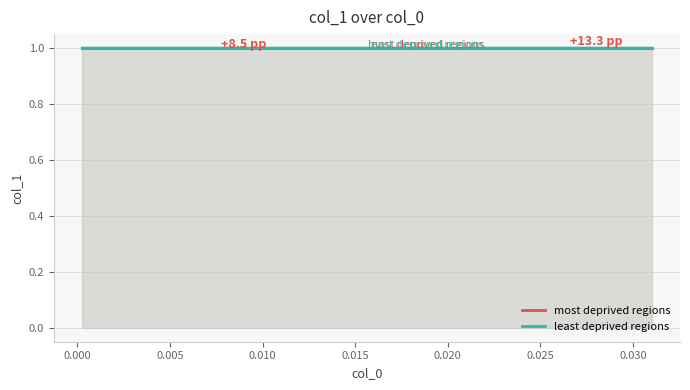

What are all the series names shown in the legend?

most deprived regions, least deprived regions